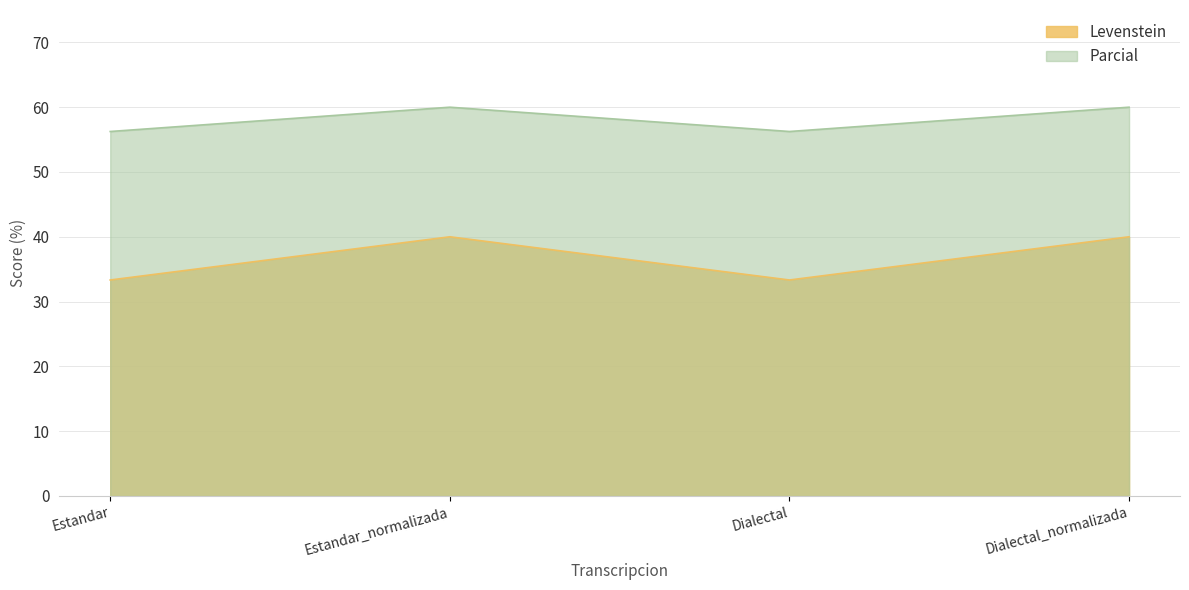

What is the difference between the Levenstein values at Estandar and Dialectal_normalizada?

6.7